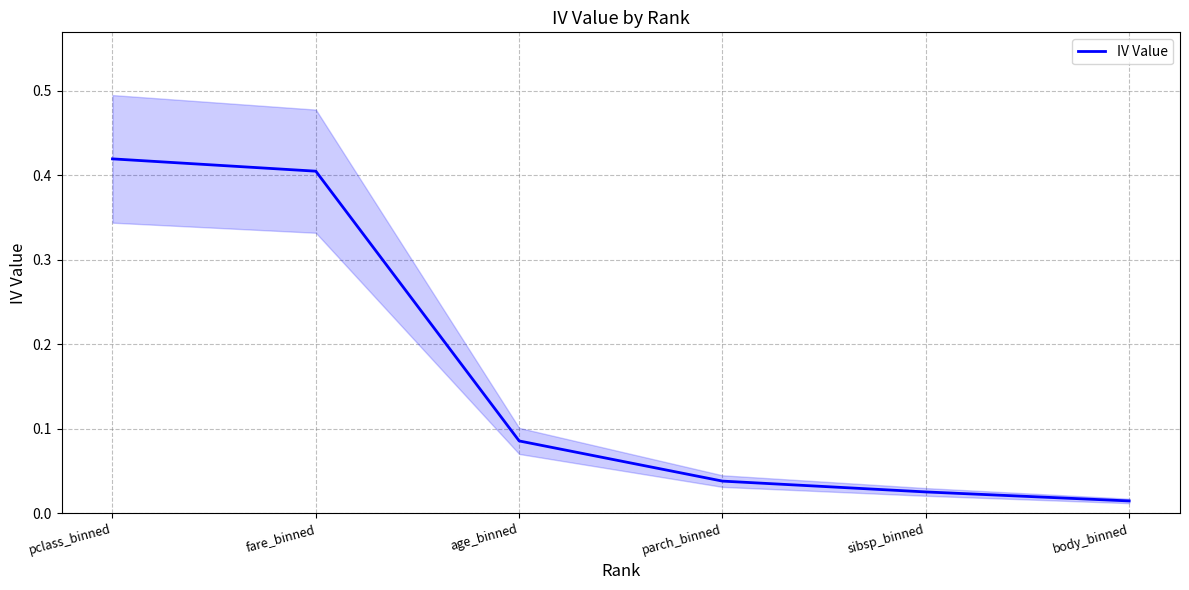

True or false: there are more than 2 points higher than both neighbors.

False